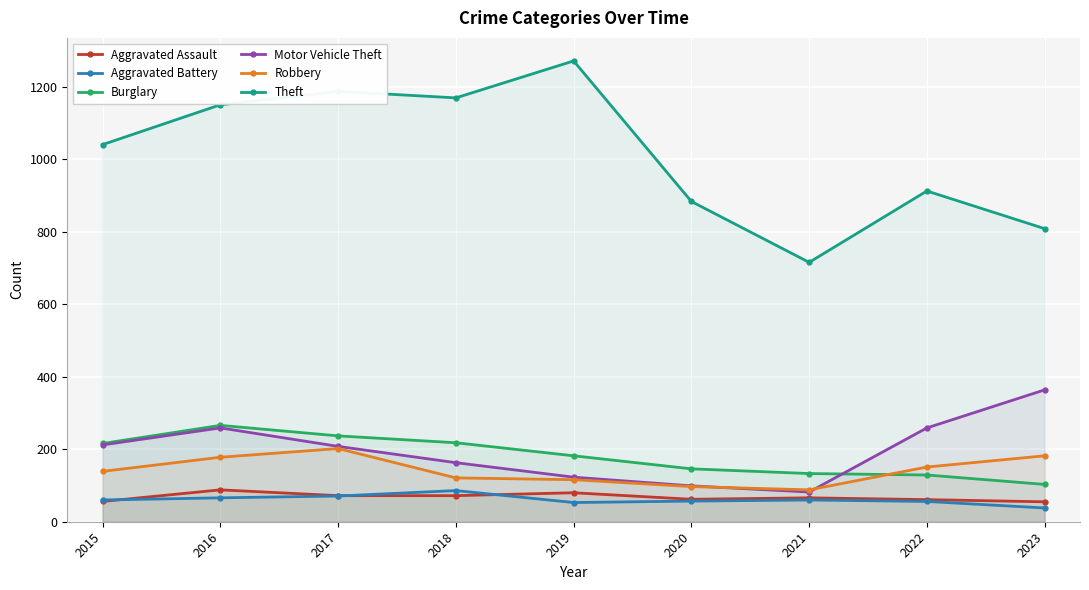

What is the value of the Theft point at the 9th from the left?

809